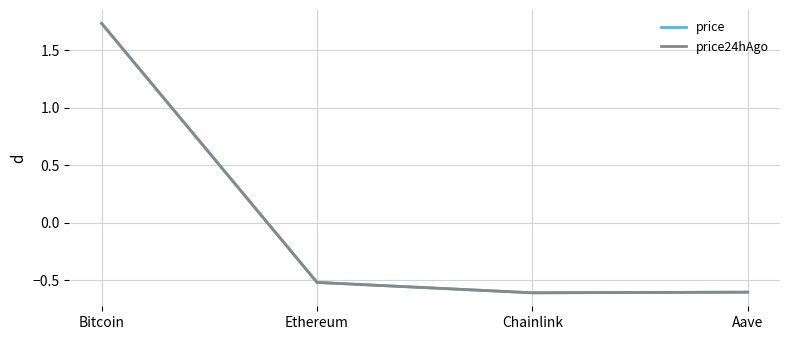

Is it true that price equals 2.6 at Bitcoin?

False